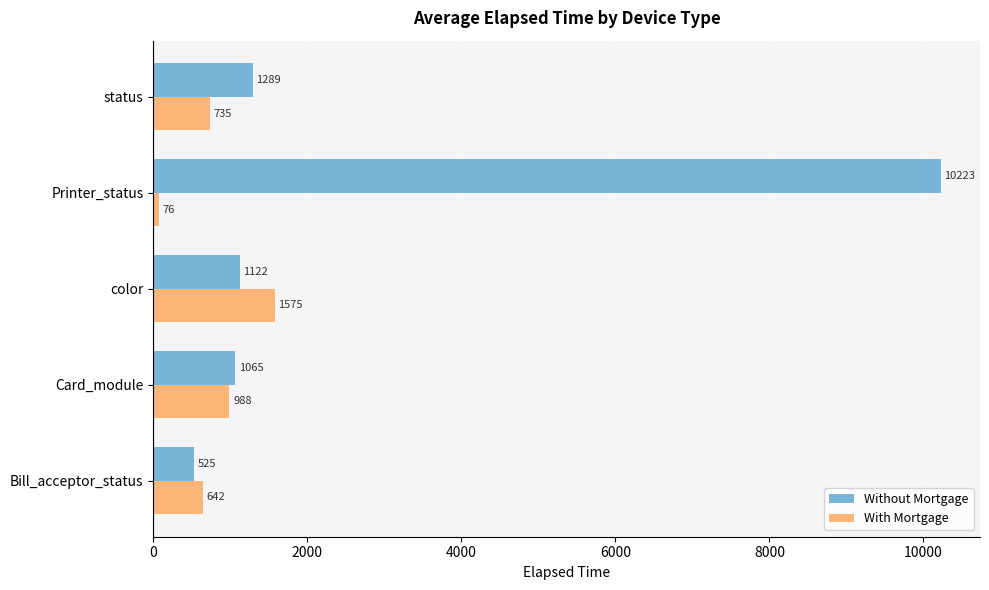

How many categories are shown in the chart?

5